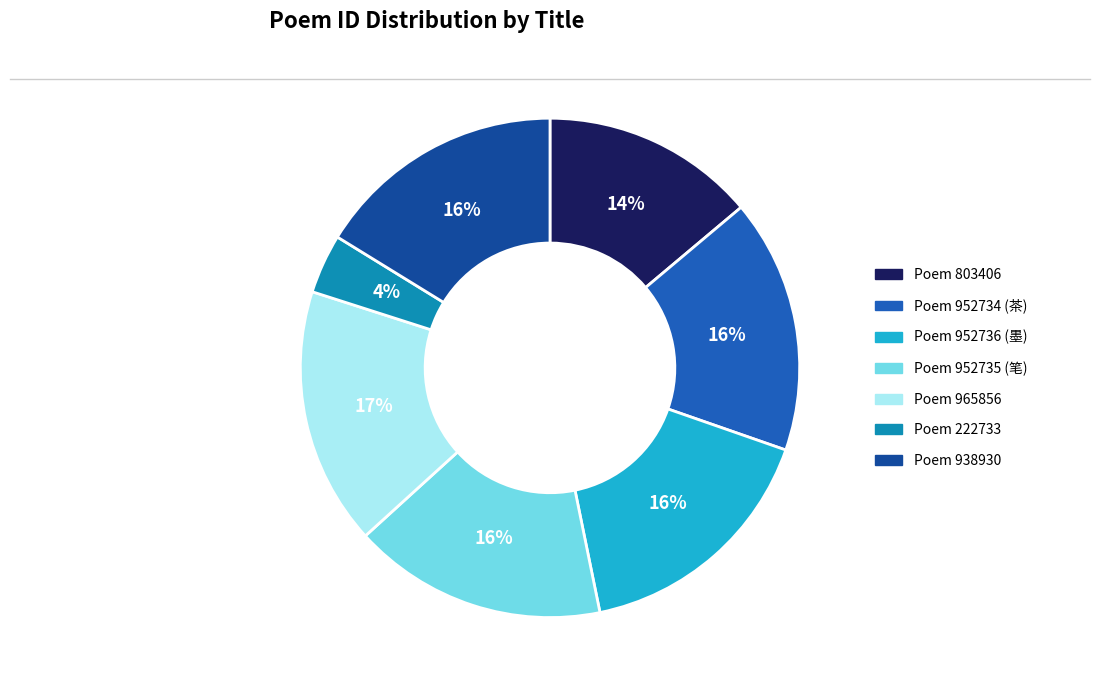

What is the smallest slice in the pie chart?

Poem 222733